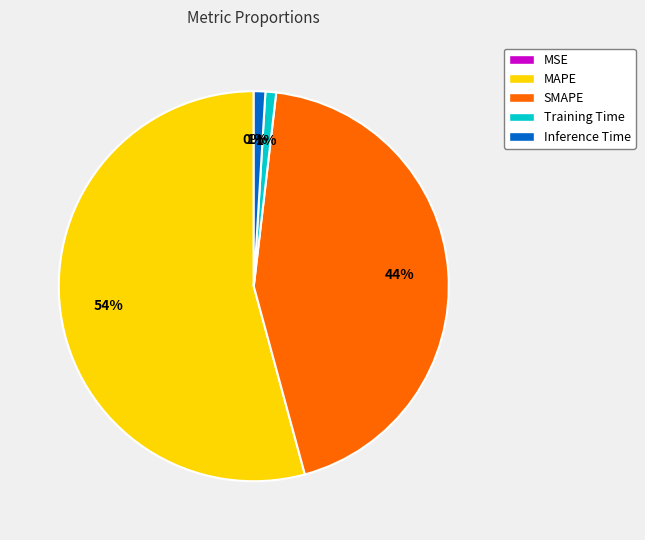

True or false: MAPE accounts for 54% of the total.

True